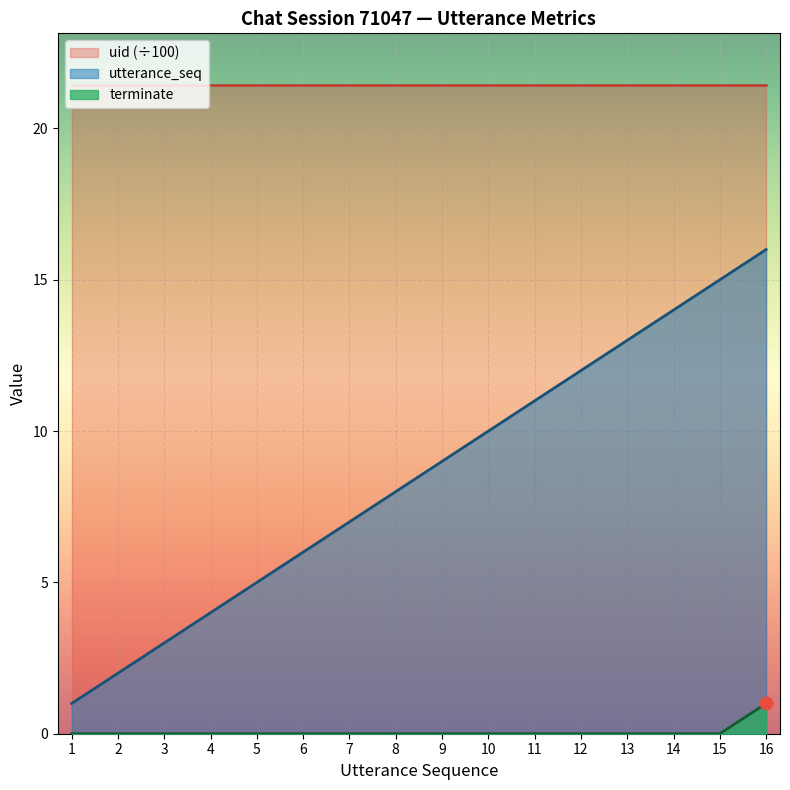

Is it true that terminate equals 0 at 10?

True